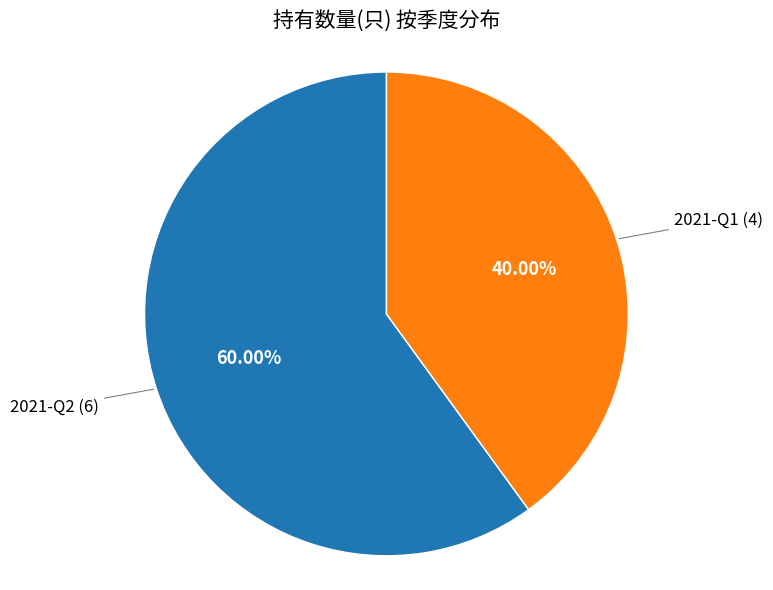

Does any single category account for the majority?

Yes